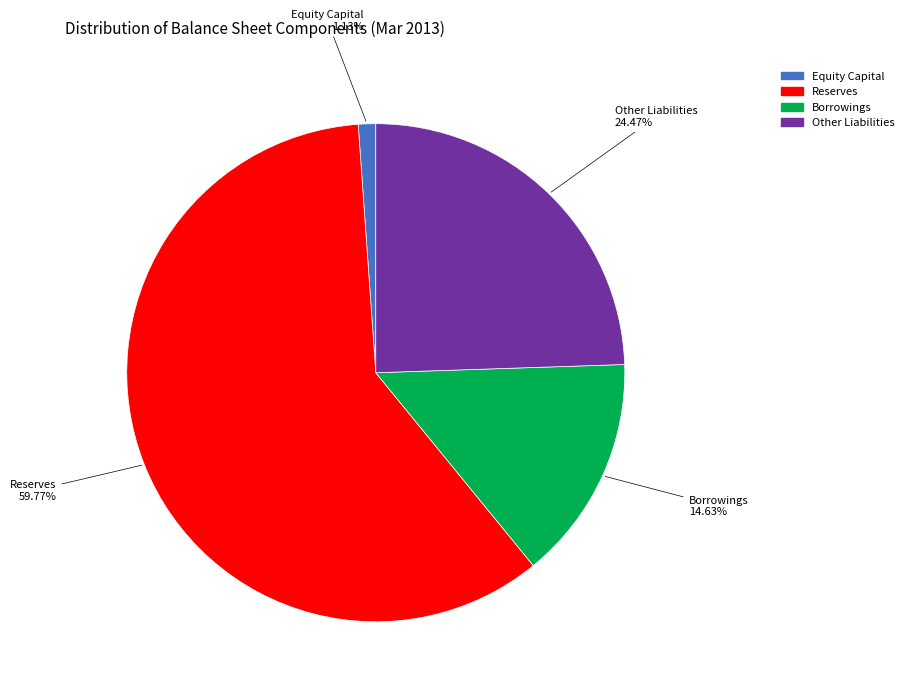

To the nearest percent, what is the difference between the Reserves and Borrowings slice percentages?

45%